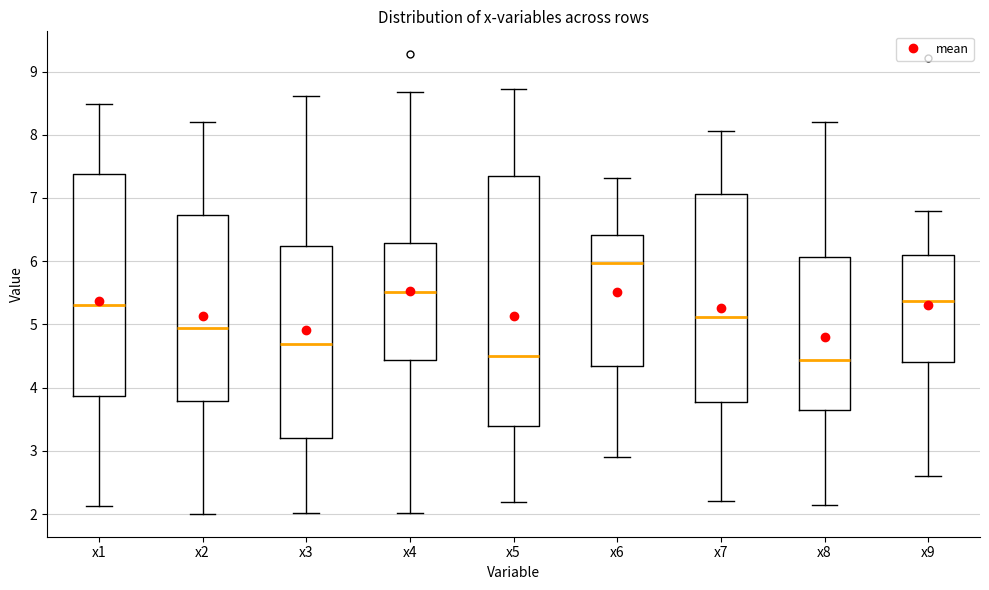

Comparing the boxes themselves (not the whiskers), which one is the tallest?

x5